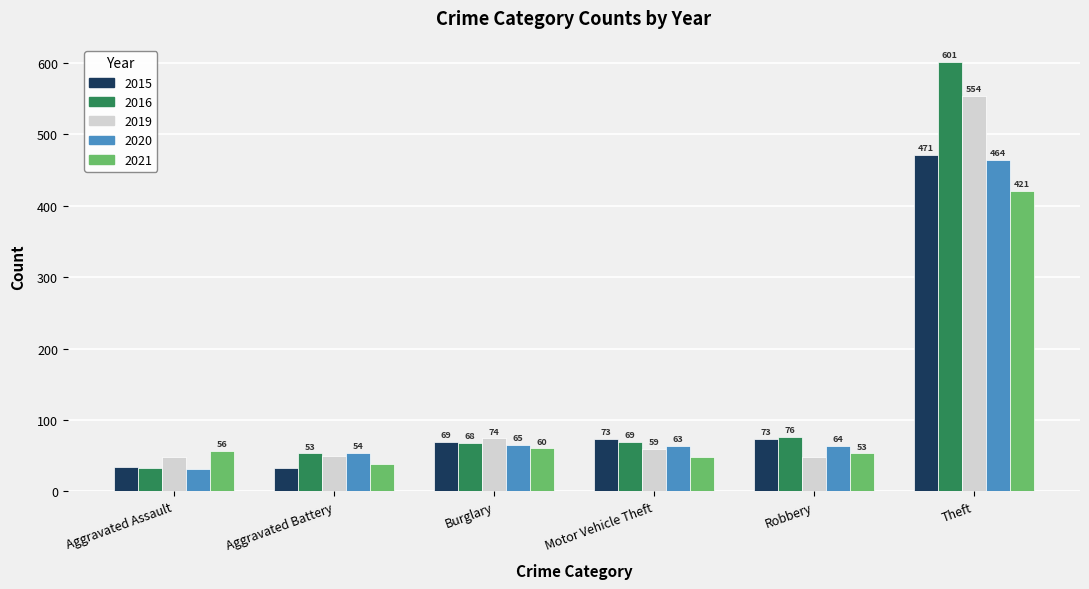

Rank the categories by 2021 value from lowest to highest.

Aggravated Battery, Motor Vehicle Theft, Robbery, Aggravated Assault, Burglary, Theft